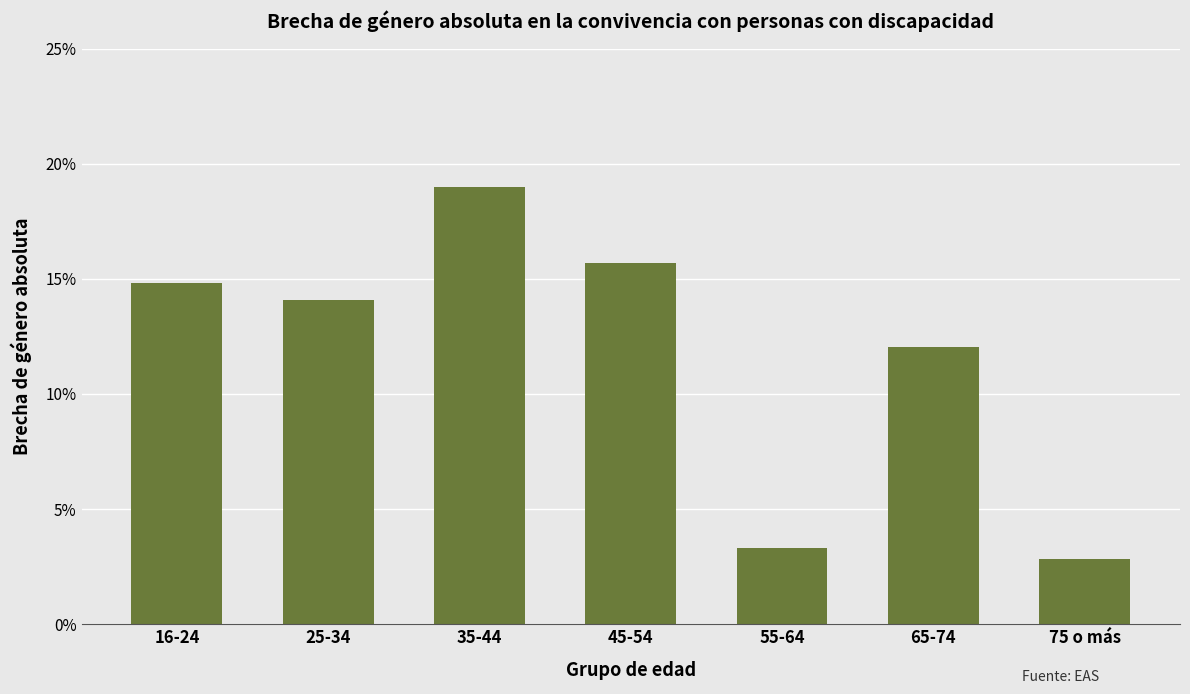

Rank the categories by value from lowest to highest.

75 o más, 55-64, 65-74, 25-34, 16-24, 45-54, 35-44